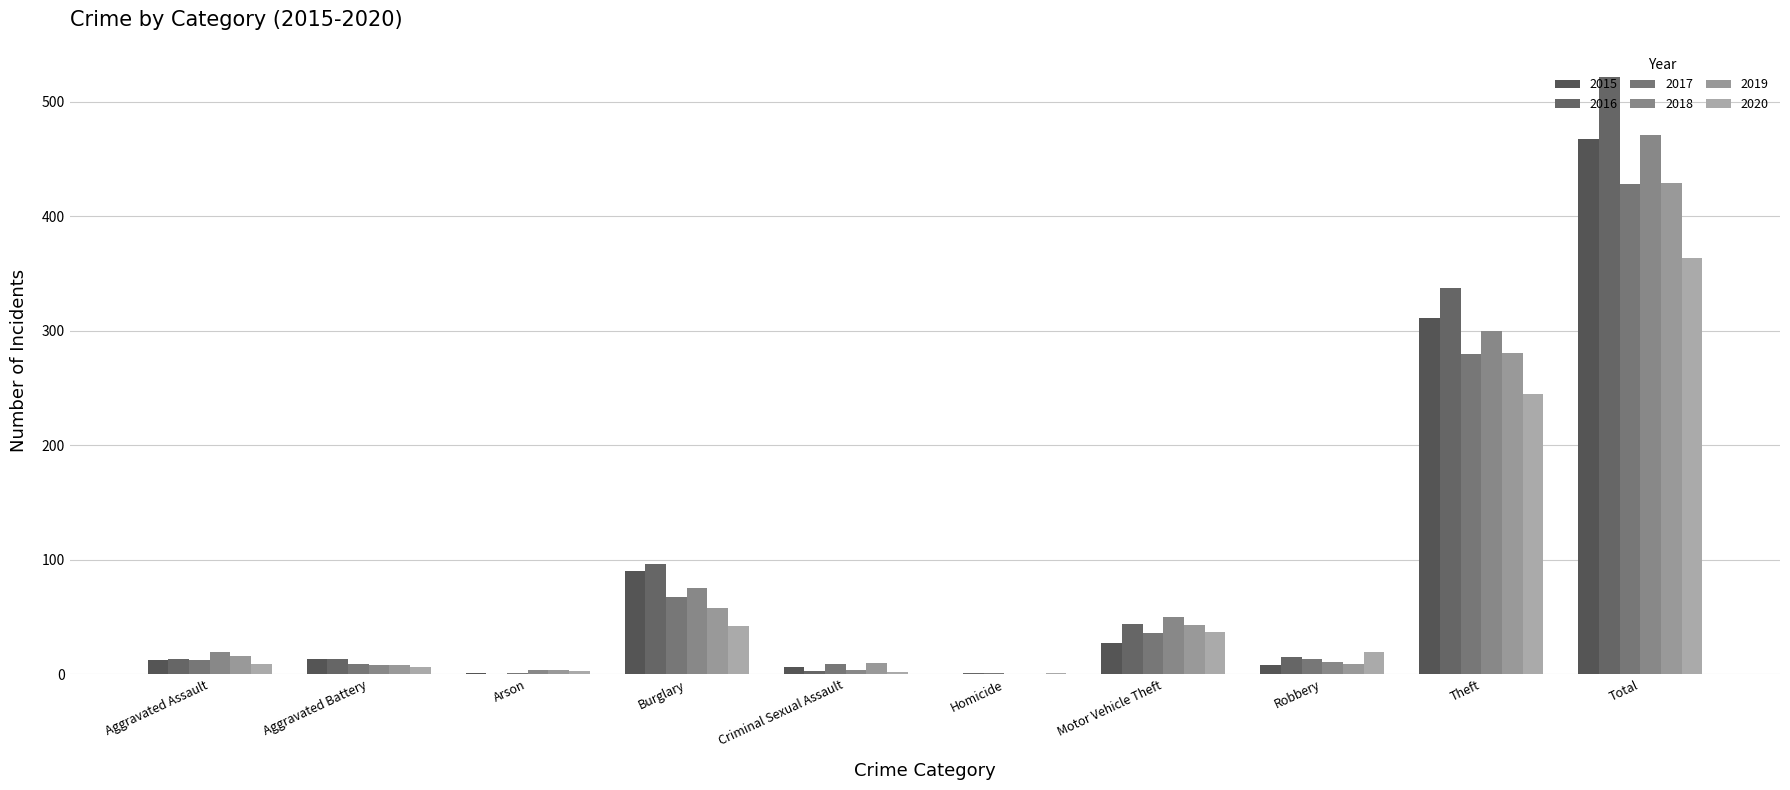

What is the label of the 9th bar from the left?

Theft